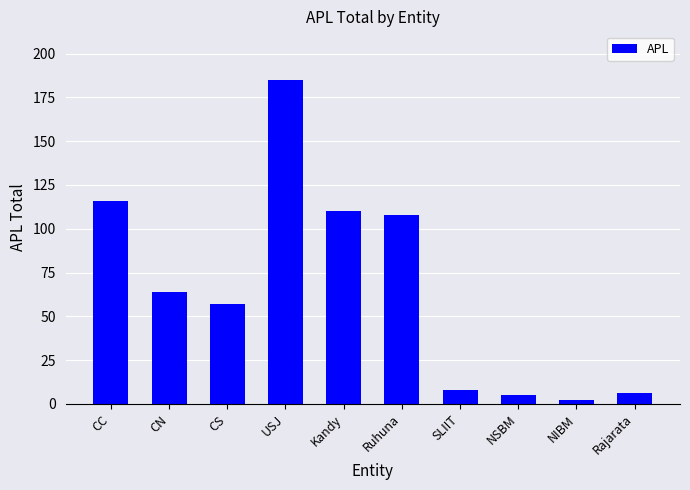

What is the approximate value at CS, to the nearest 50?

50